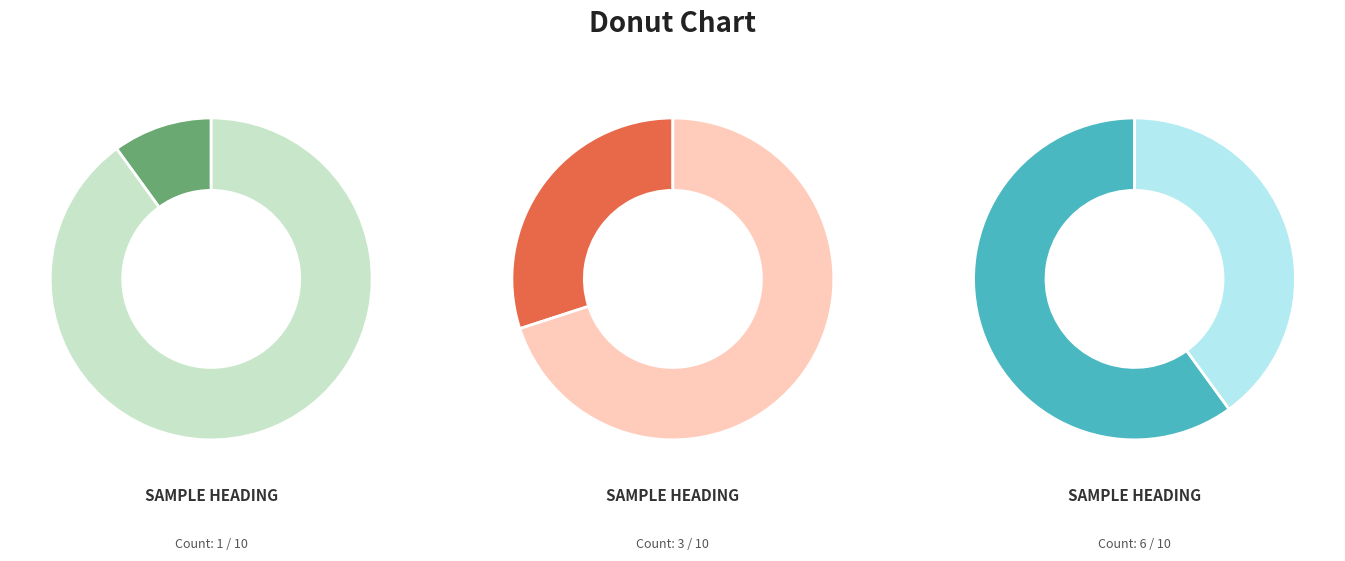

Which series has the largest range (max minus min)?

Group 0